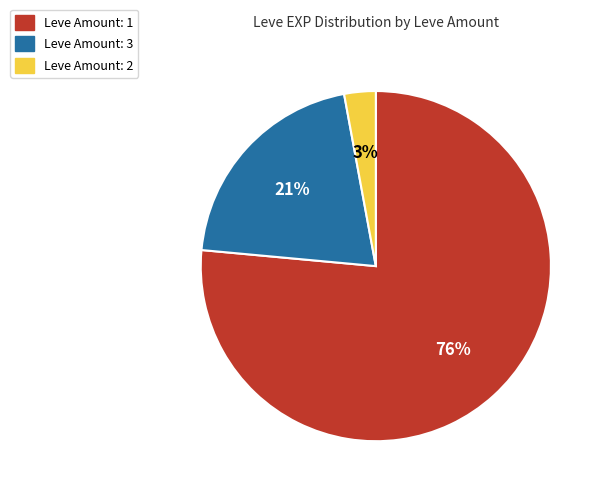

What percentage is the Leve Amount: 1 slice, to the nearest percent?

76%